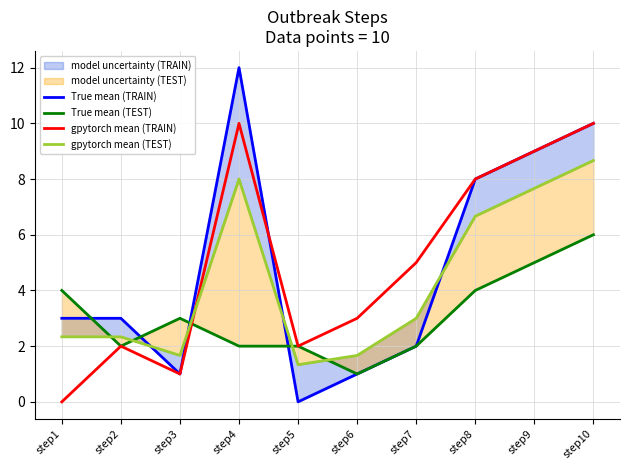

At which label does gpytorch mean (TEST) first exceed 3?

step4